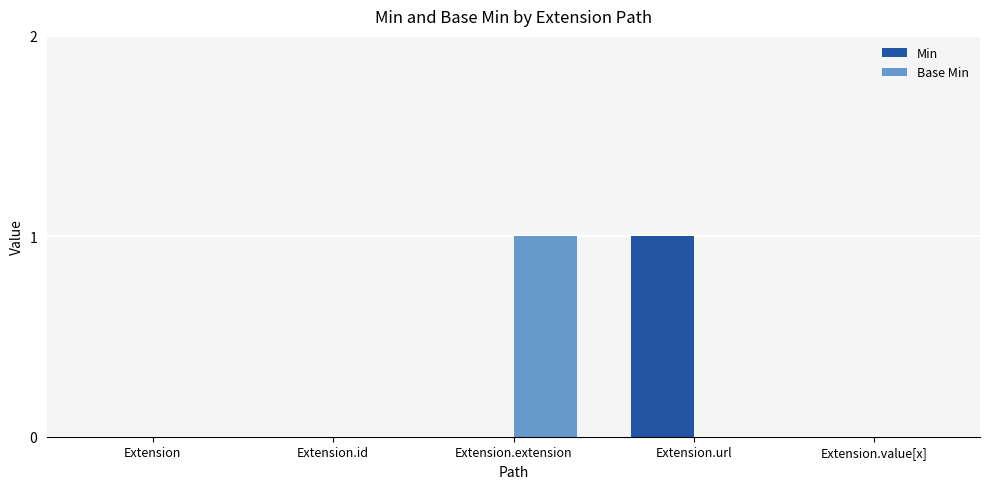

True or false: Base Min has a value of 1 at Extension.id.

False